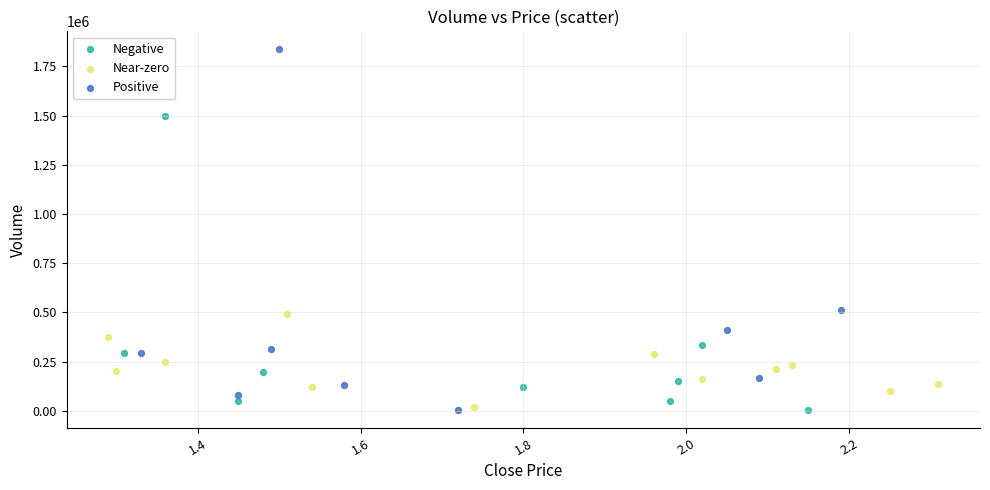

Which series reaches the maximum Y coordinate?

Positive